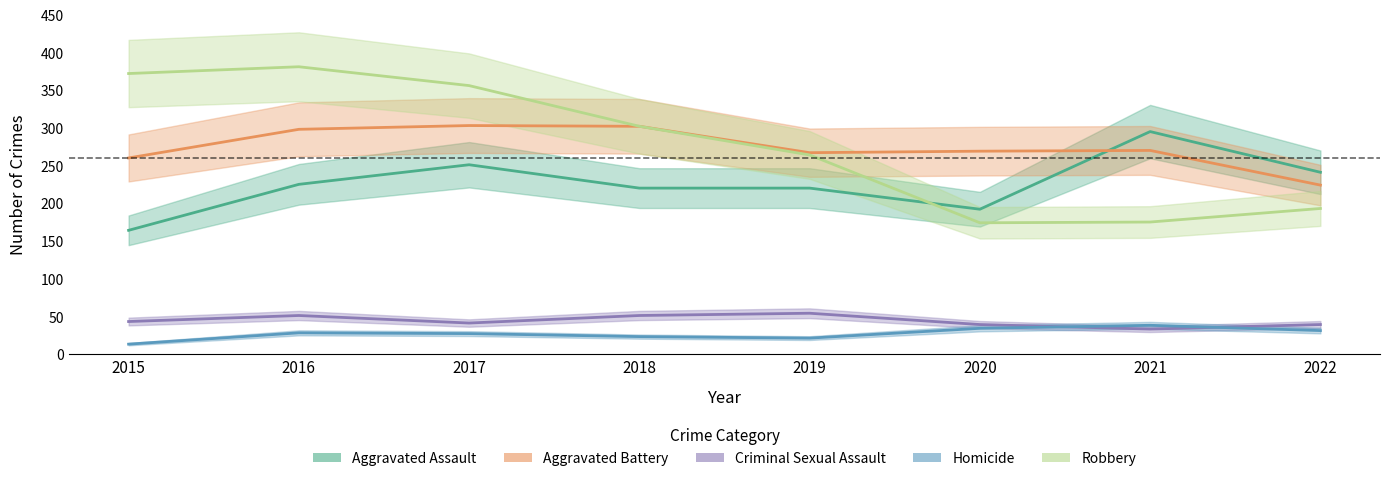

The Aggravated Assault series shows 220 at 2018. True or false?

True